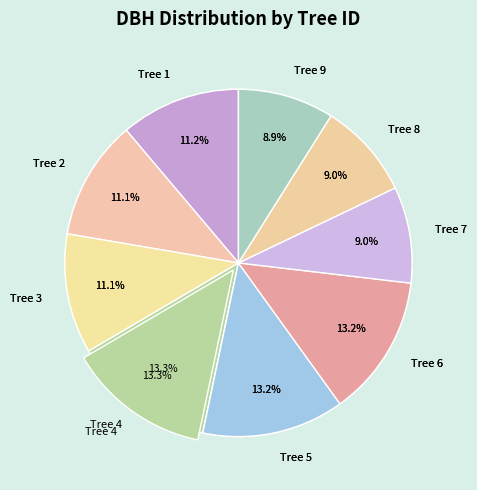

To the nearest percent, what percentage of the pie is Tree 2?

11%